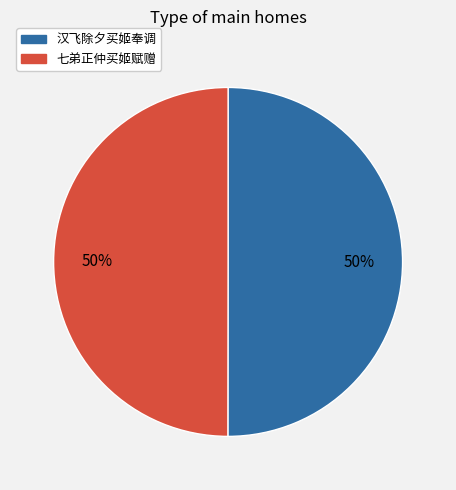

Count the number of slices in the pie.

2